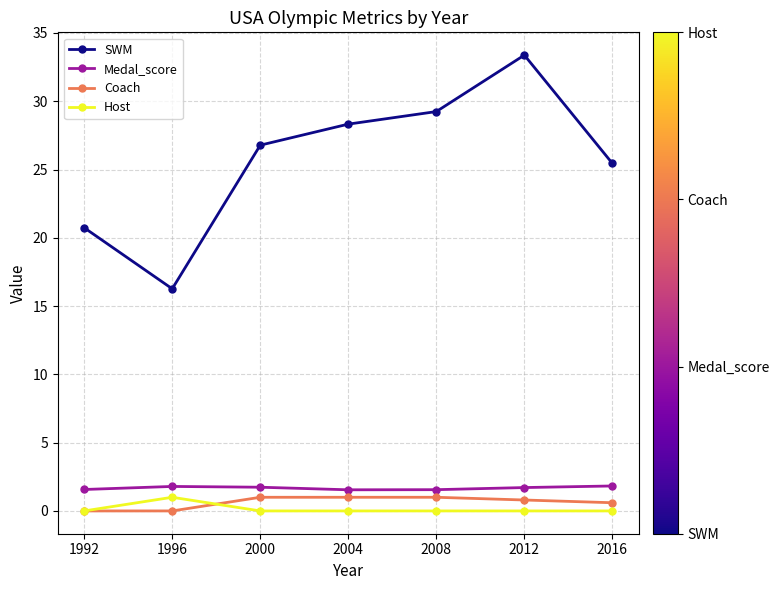

Which series has the widest spread of values?

SWM